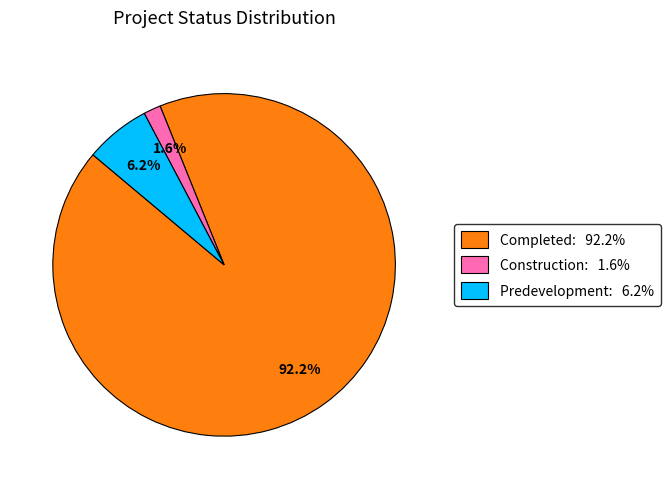

To the nearest percent, what is the difference between the Predevelopment and Completed slice percentages?

86%